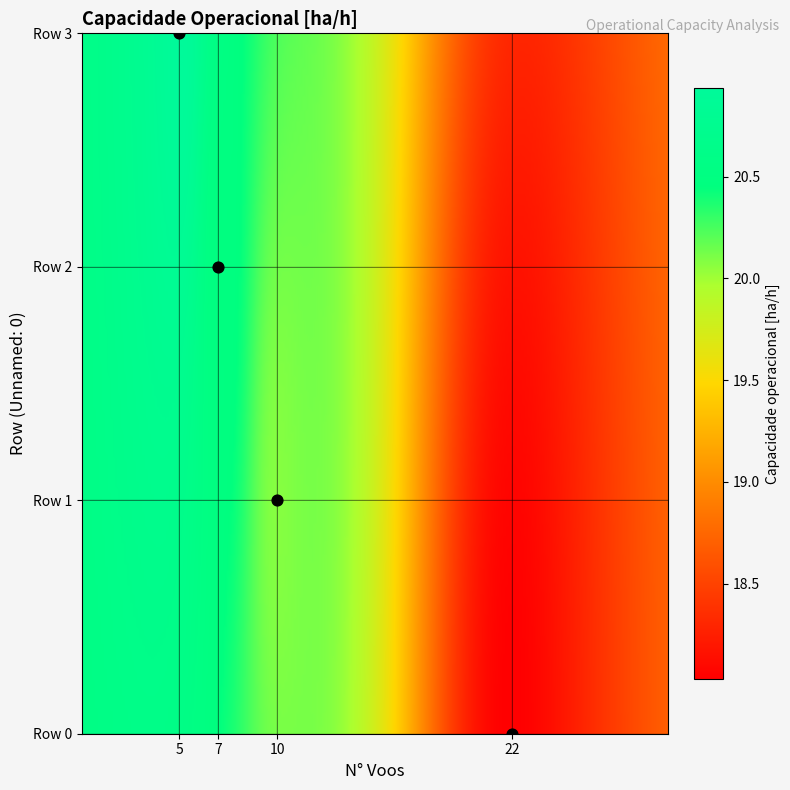

The 1 series shows 20.1 at Capacidade operacional. True or false?

True